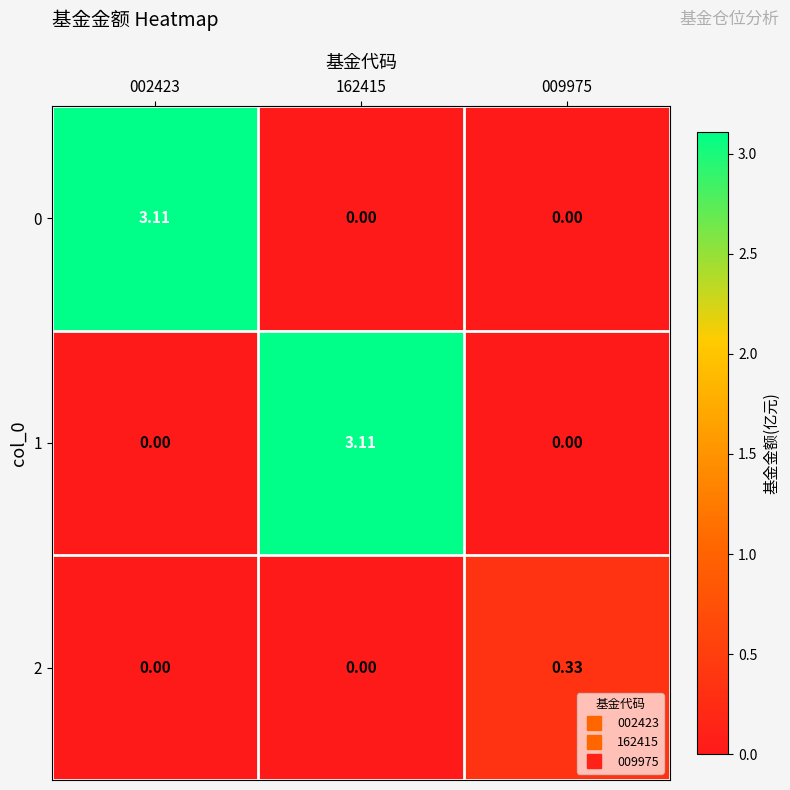

Is the value of 2 at 002423 greater than the value of 0 at 002423?

No